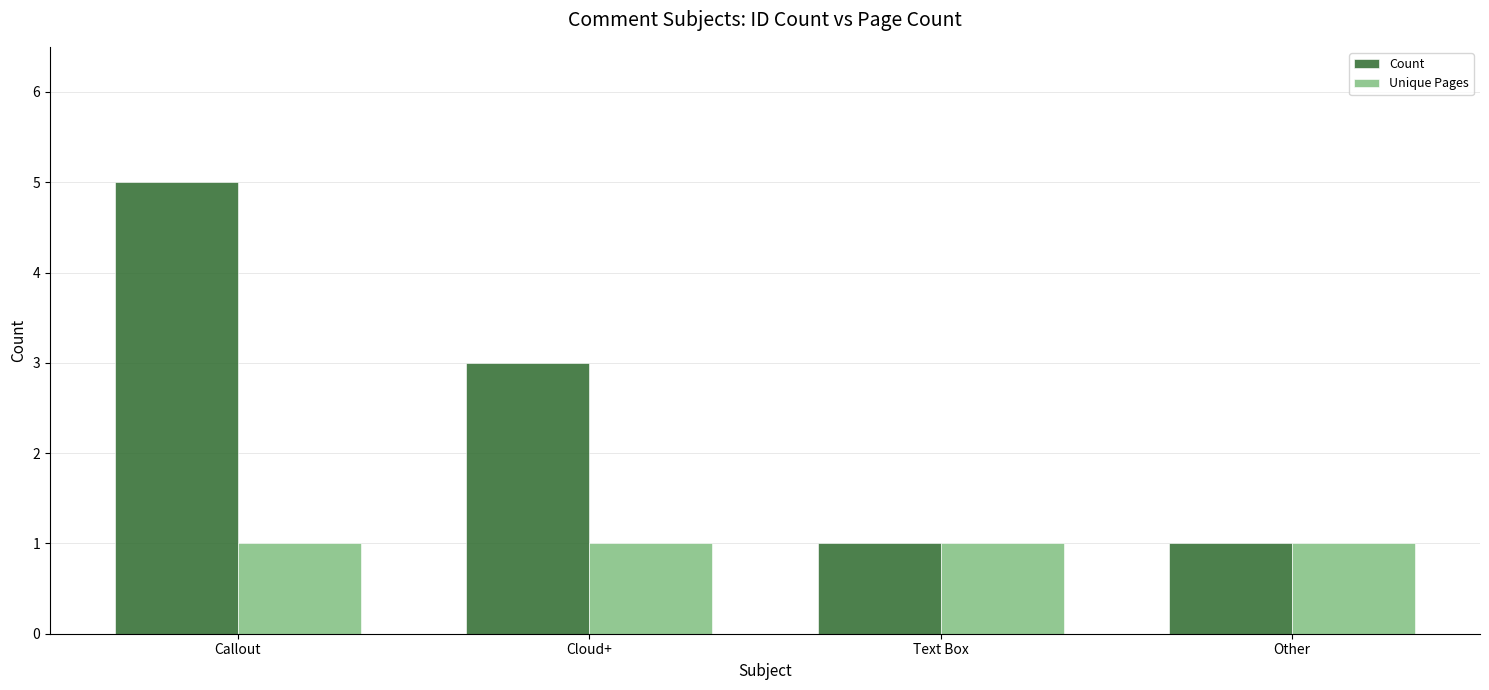

What is the label of the 3rd bar from the right?

Cloud+